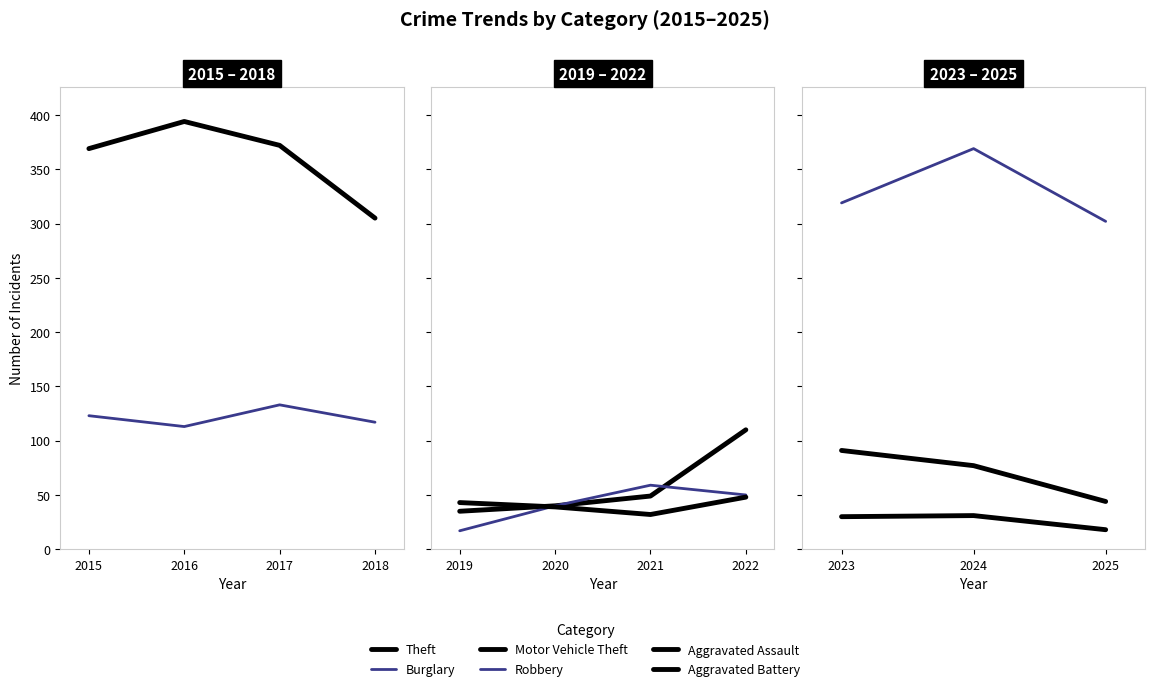

Is the value of Theft at 2016 greater than the value of Aggravated Battery at 2021?

Yes